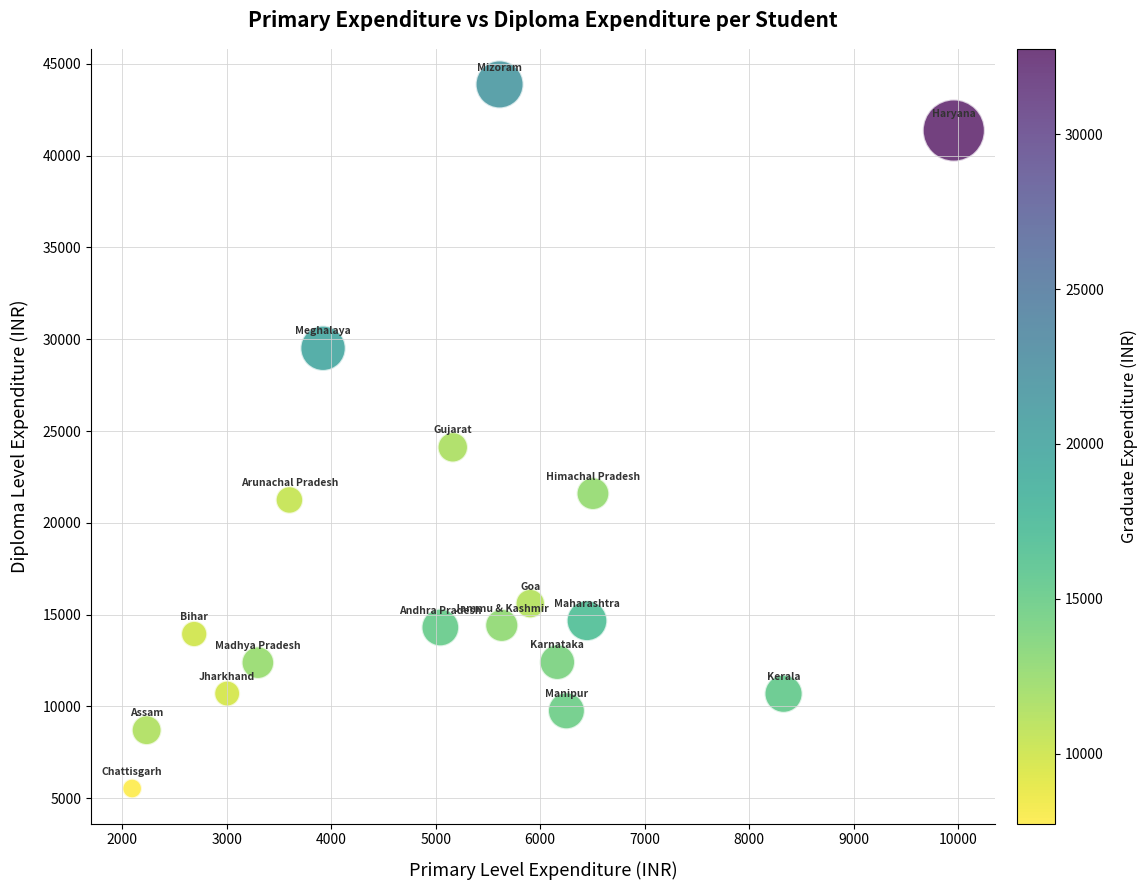

What is the range of Y values (max minus min)?

38350